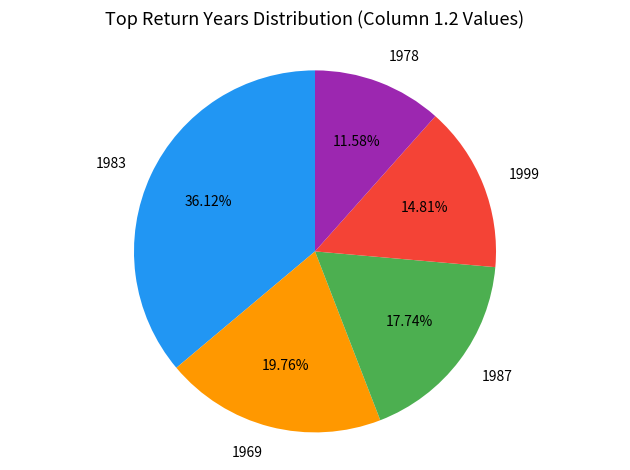

Does any single category account for the majority?

No